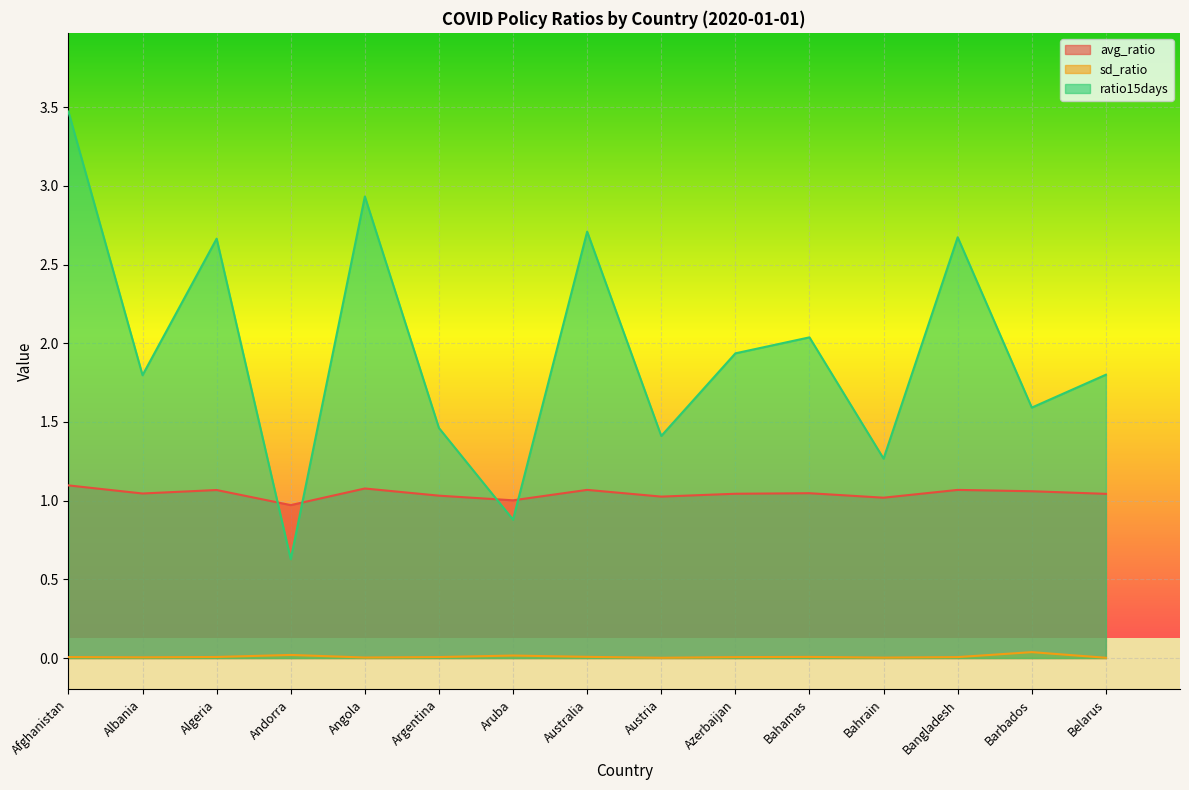

At which label does ratio15days first exceed 1?

Afghanistan